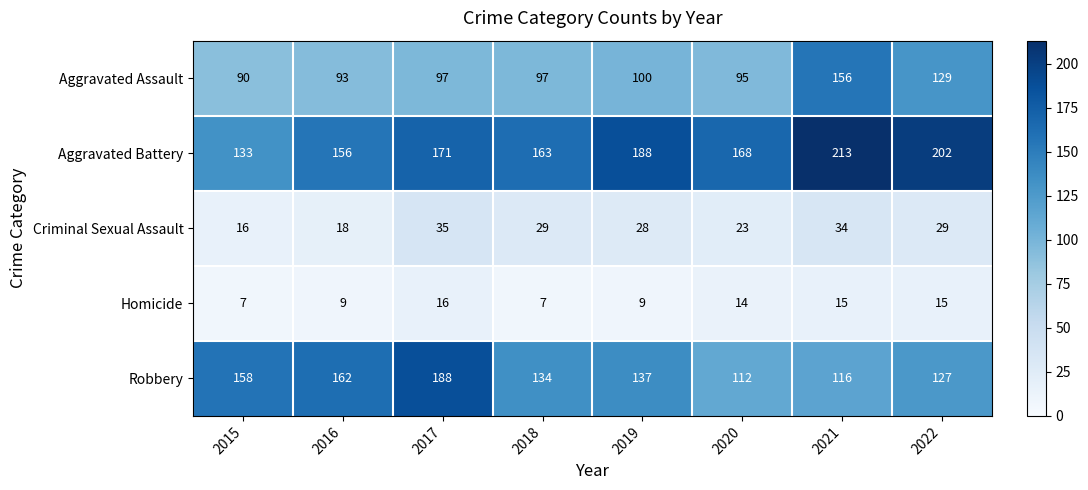

Is the value of Homicide at 2015 greater than the value of Aggravated Battery at 2017?

No